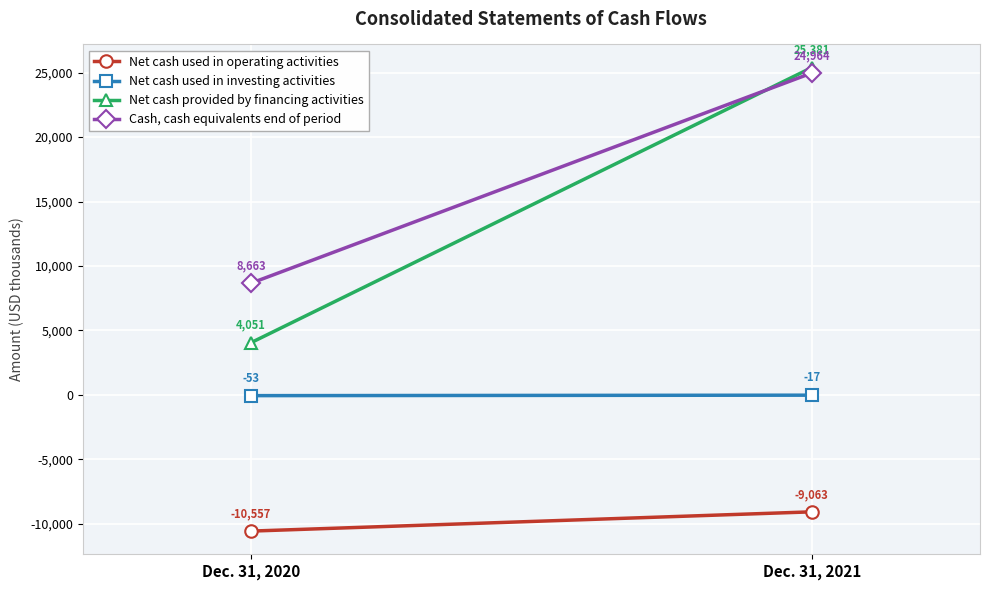

Is the value of Net cash used in operating activities at Dec. 31, 2020 greater than the value of Net cash used in investing activities at Dec. 31, 2020?

No